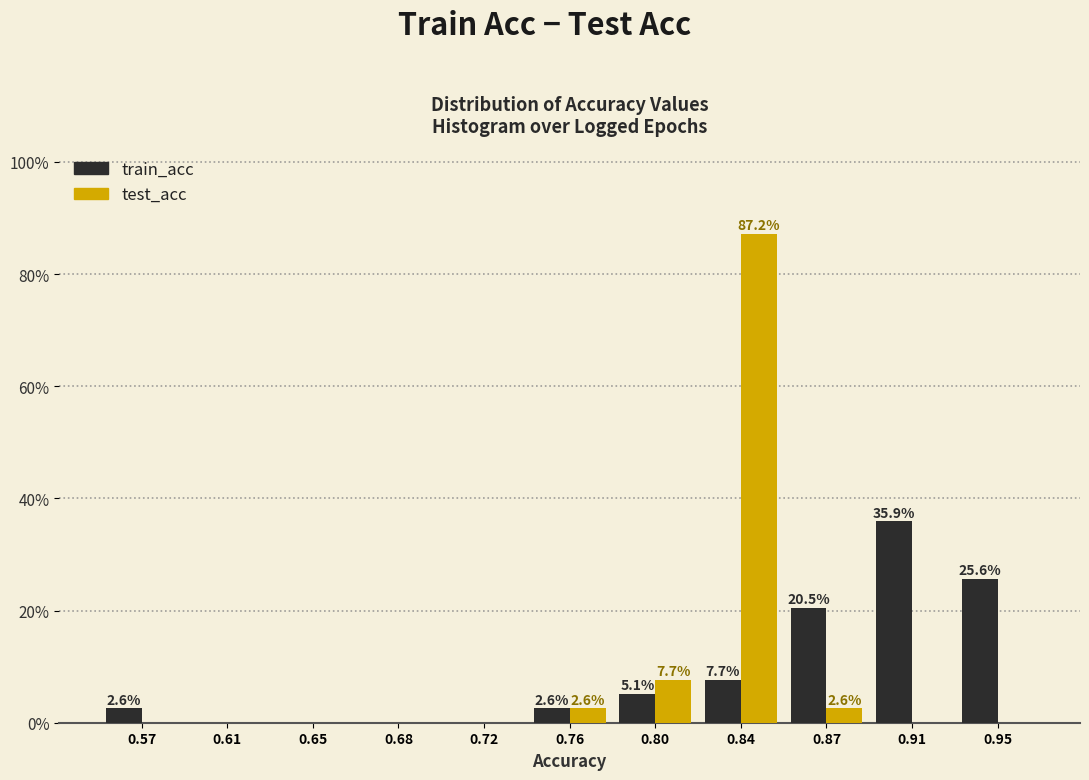

In the test_acc series, which range on the x-axis has the tallest bar?

0.815 to 0.855